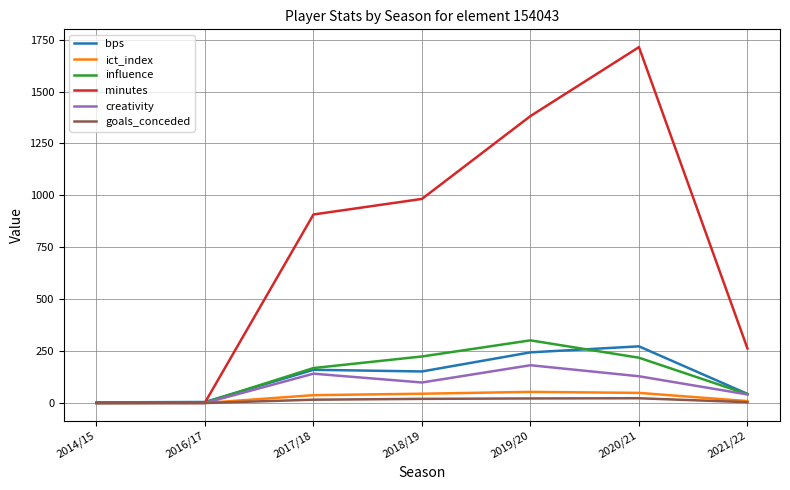

Which series has the largest range (max minus min)?

minutes